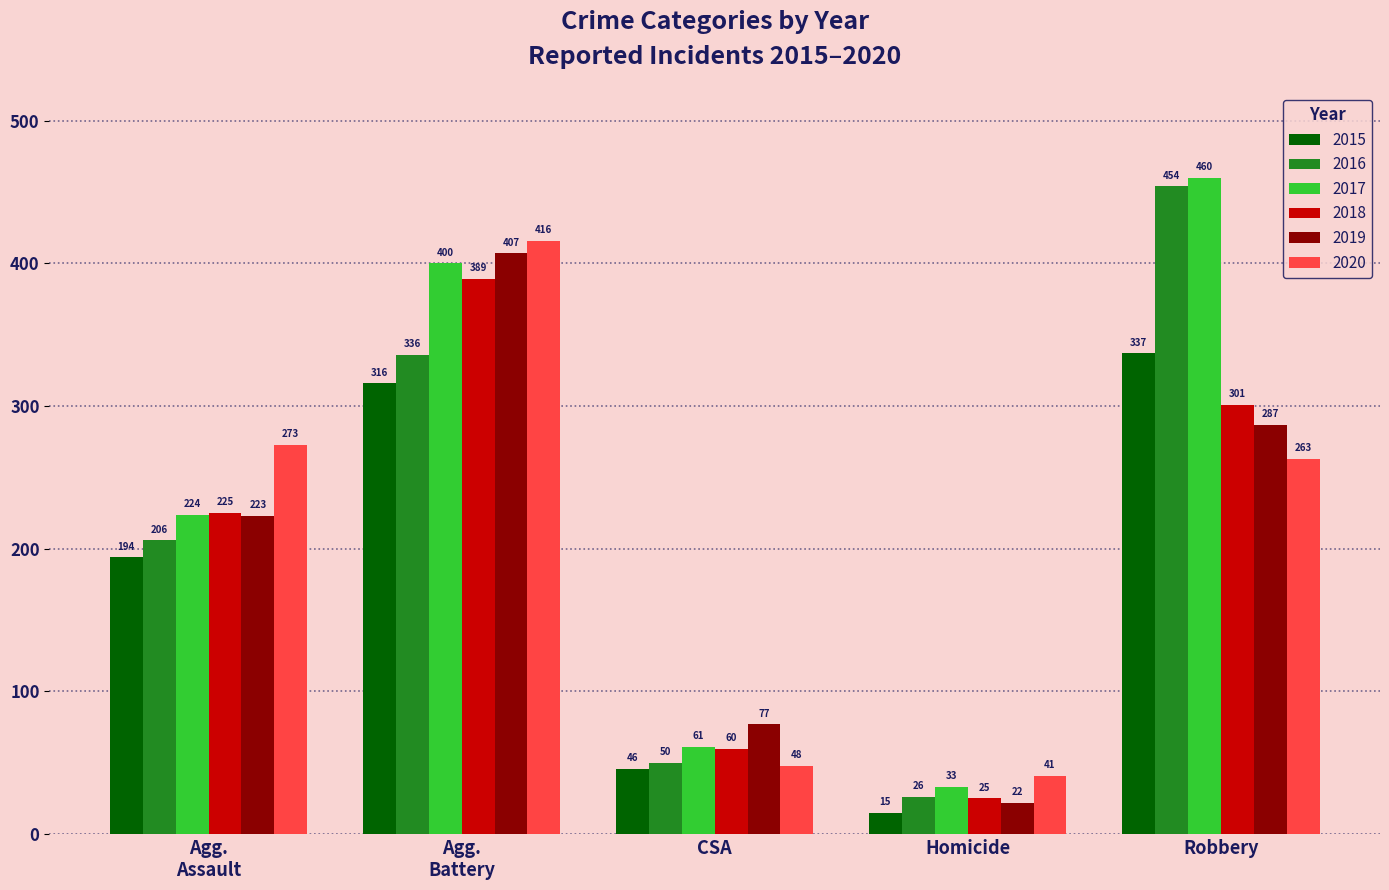

What is the sum of the 2015 values at Homicide and Robbery?

352